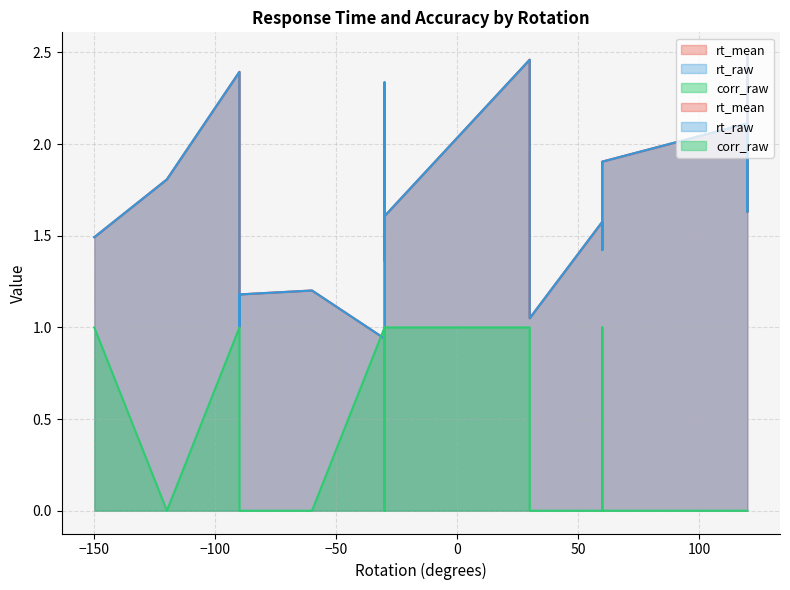

Reading left to right, list all the values displayed in this chart.

rt_mean: 1.2	1.1	1.6	2.5	1.4	1.8	1.5	1.6	2.4	1.6	1.1	2.5	0.9	1.4	2.1	1.5	2.3	1.0	1.2	1.9
corr_raw: 0.0	0.0	1.0	1.0	1.0	0.0	1.0	0.0	1.0	0.0	1.0	0.0	1.0	1.0	0.0	1.0	0.0	1.0	0.0	0.0
rt_raw: 1.2	1.1	1.6	2.5	1.4	1.8	1.5	1.6	2.4	1.6	1.1	2.5	0.9	1.4	2.1	1.5	2.3	1.0	1.2	1.9